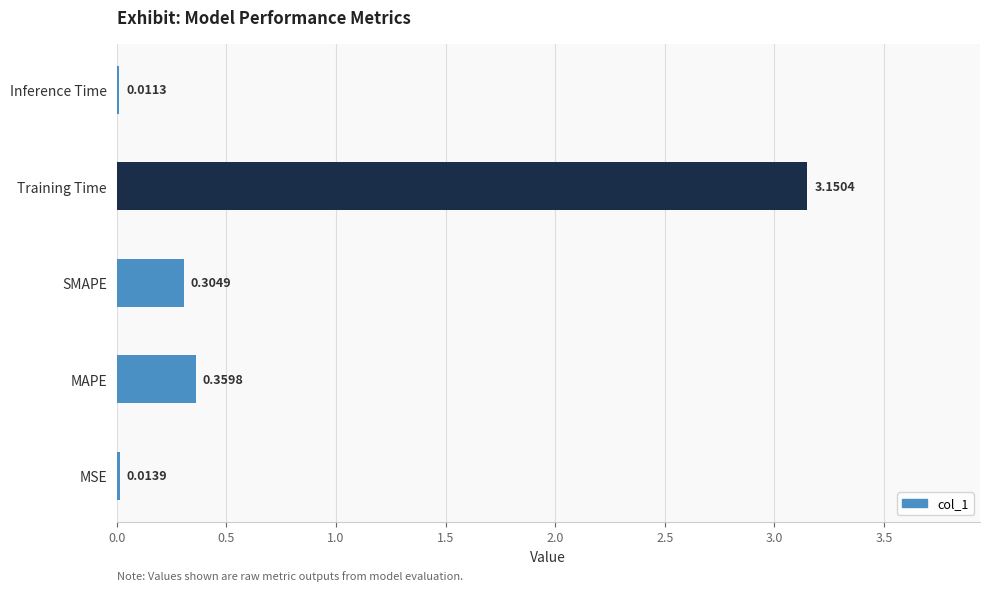

What value does the data have at MAPE?

0.4